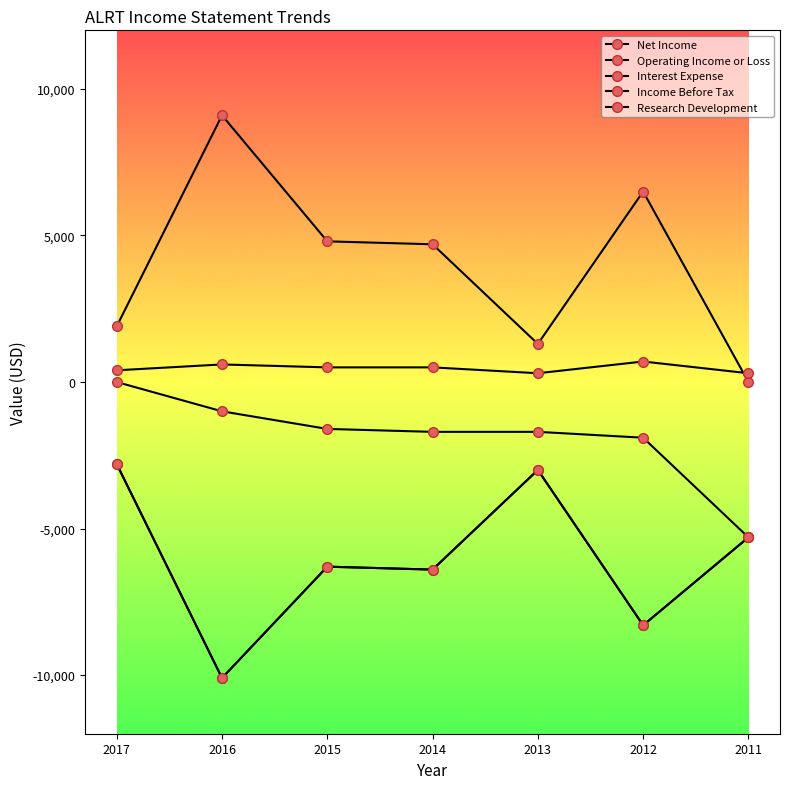

In Net Income, how many points are higher than both neighbors (excluding endpoints)?

2